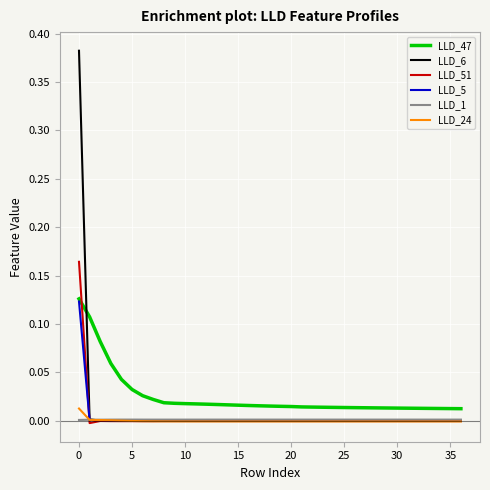

Is this an area chart (filled region under the line)?

No